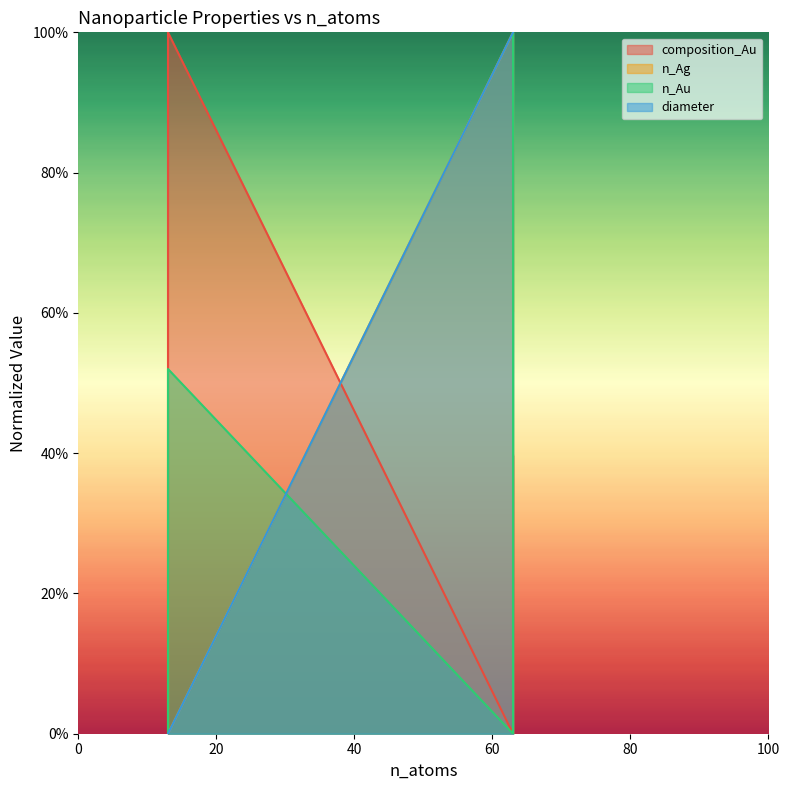

True or false: n_Ag and composition_Au cross at least once.

True